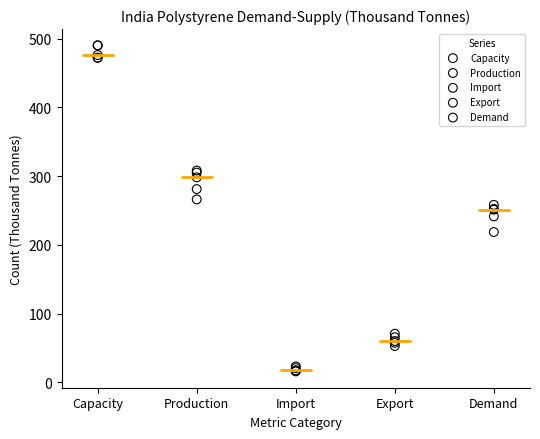

Which series contains the lowest Y value?

Import